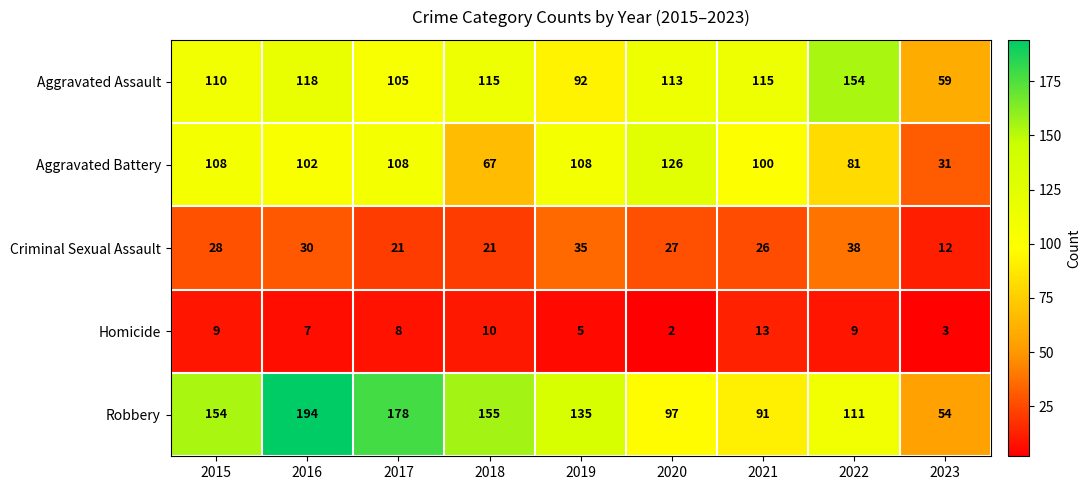

Rank the series by their maximum value, from highest to lowest.

Robbery, Aggravated Assault, Aggravated Battery, Criminal Sexual Assault, Homicide